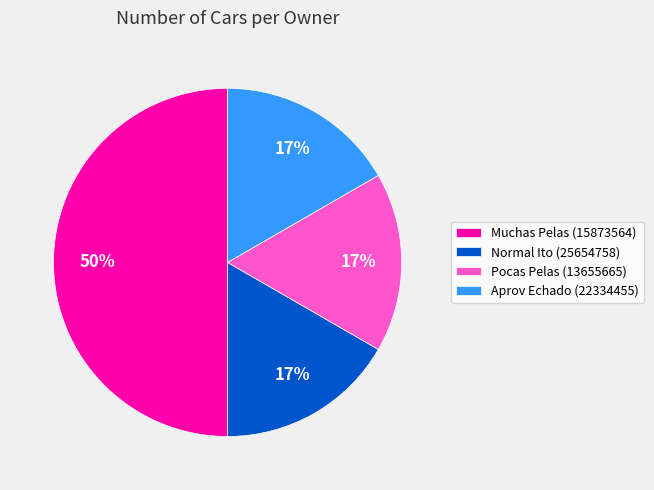

How many segments does this pie chart have?

4